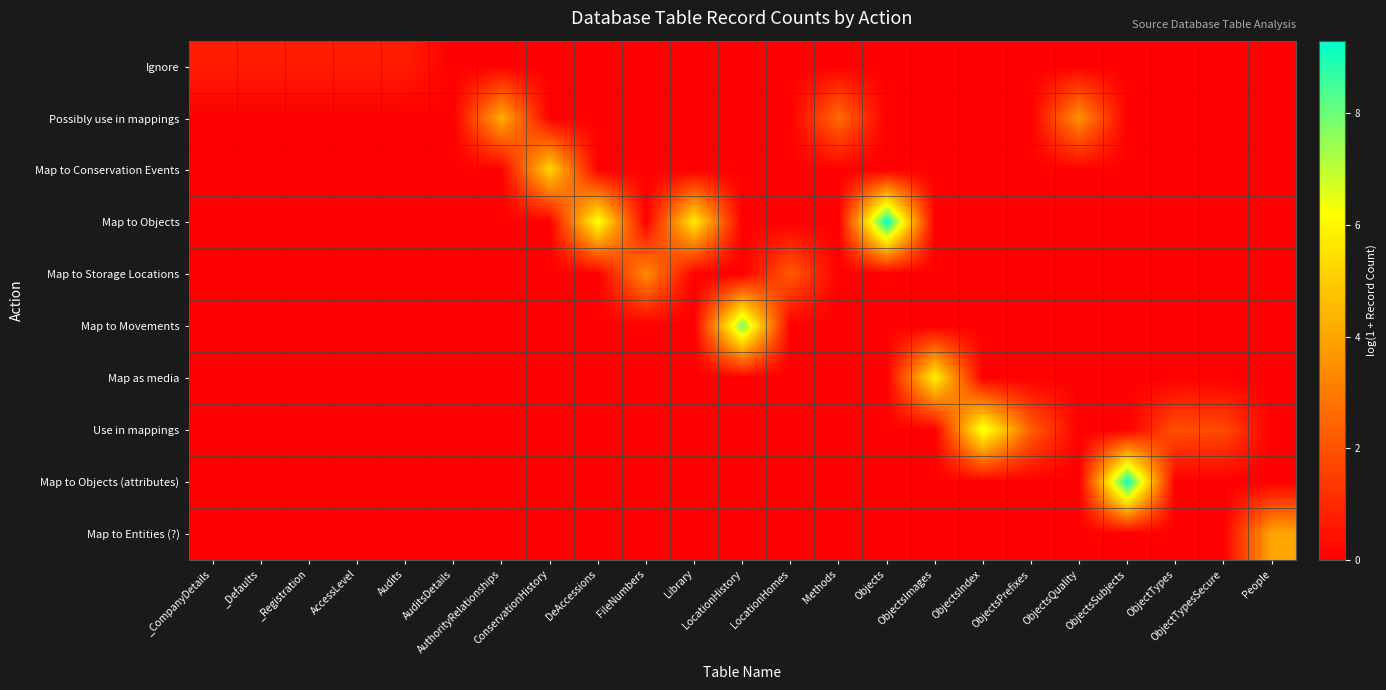

Count the number of data series in this chart.

10